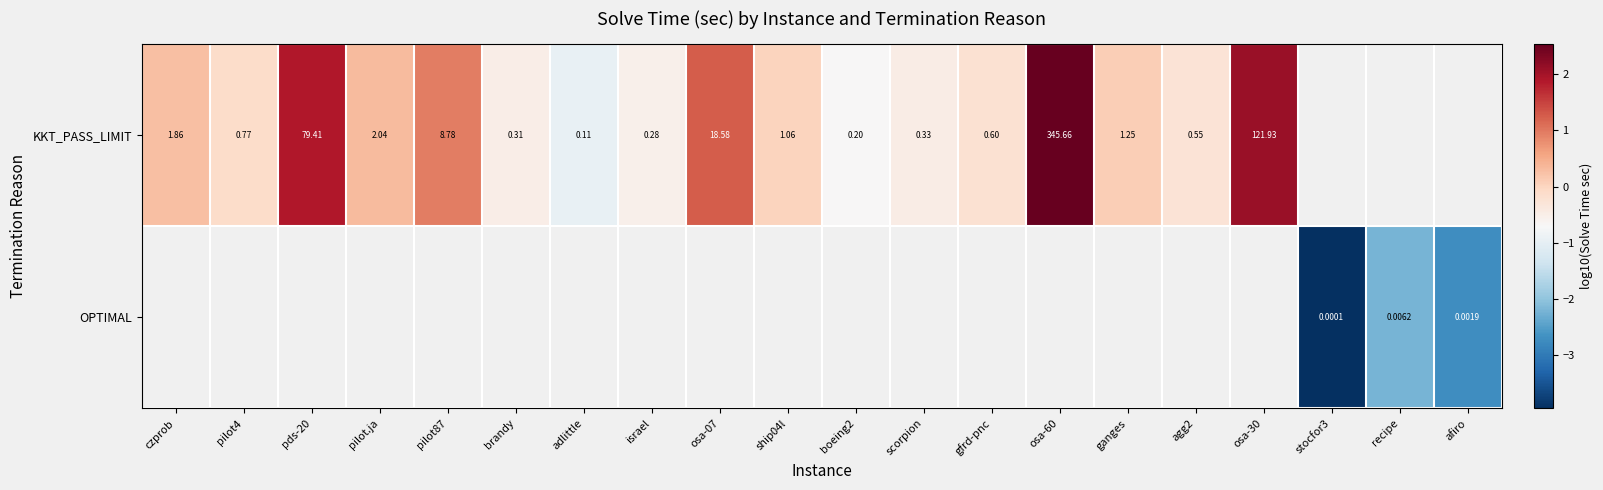

Is the value of KKT_PASS_LIMIT at israel greater than the value of OPTIMAL at afiro?

Yes